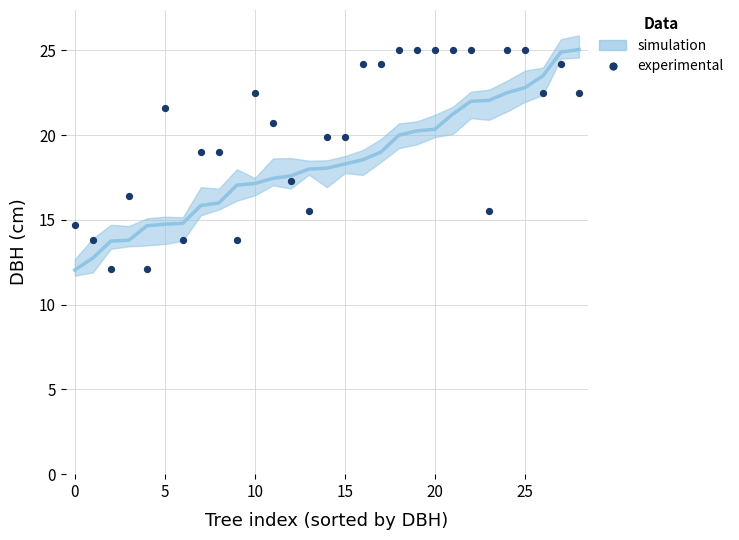

What Y value in the scatter plot is closest to 18?

17.3